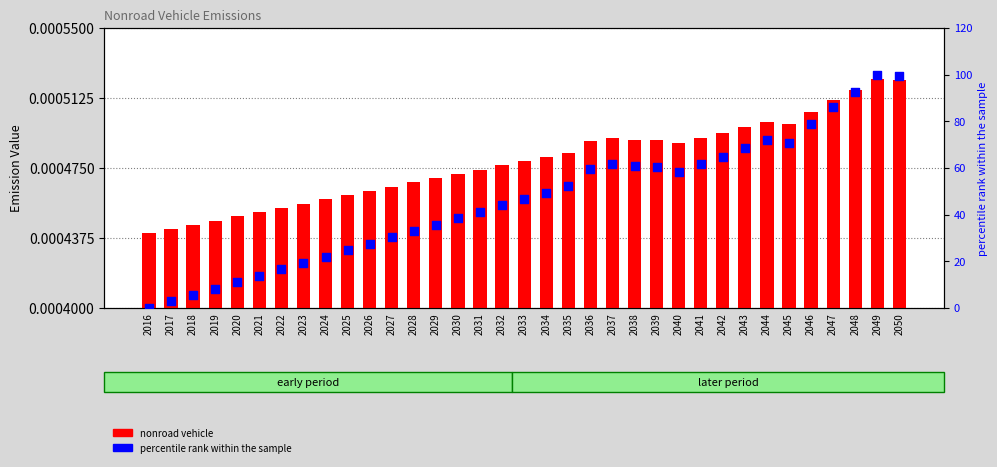

At how many categories does at least one series exceed 41?

20